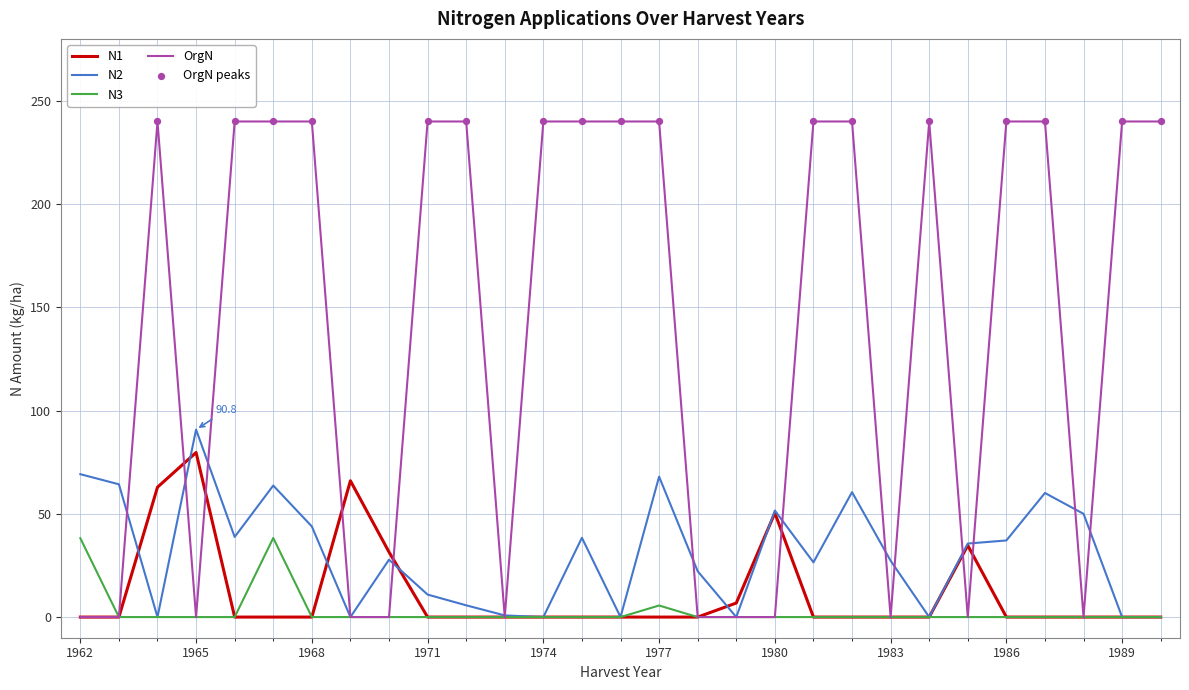

Which series has the widest spread of values?

OrgN